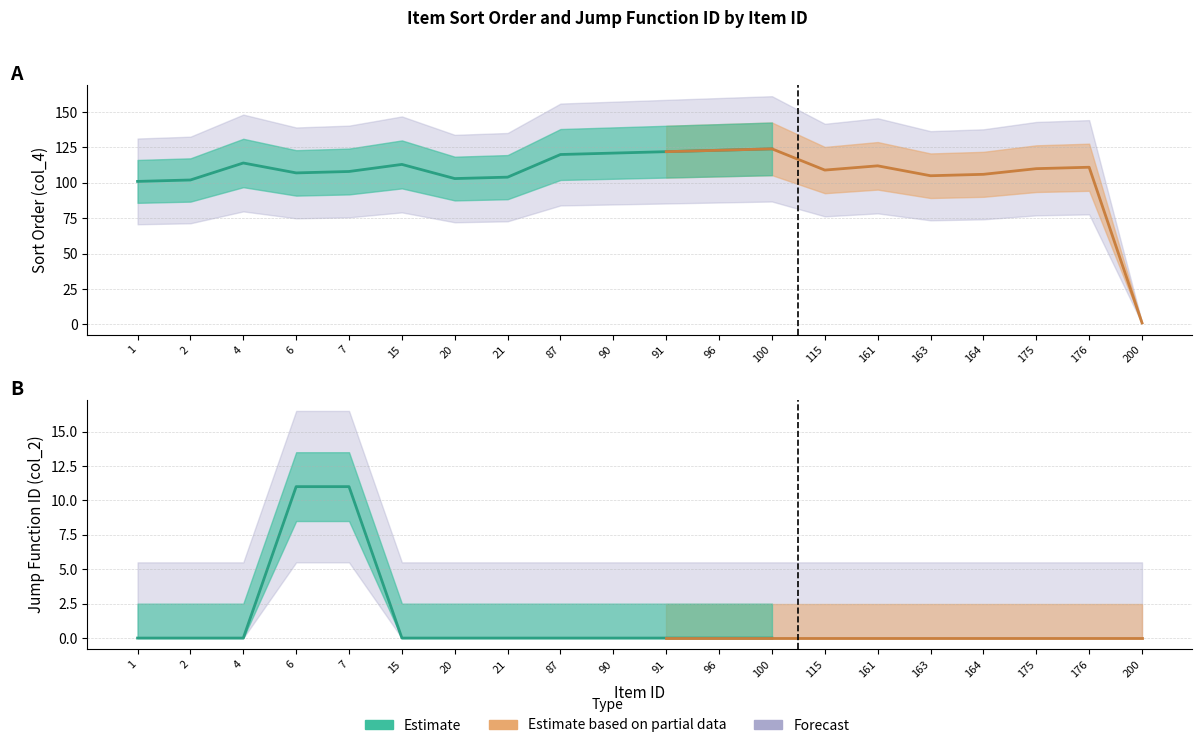

The value of col_4 (sort order) at 4 is 50. True or false?

False